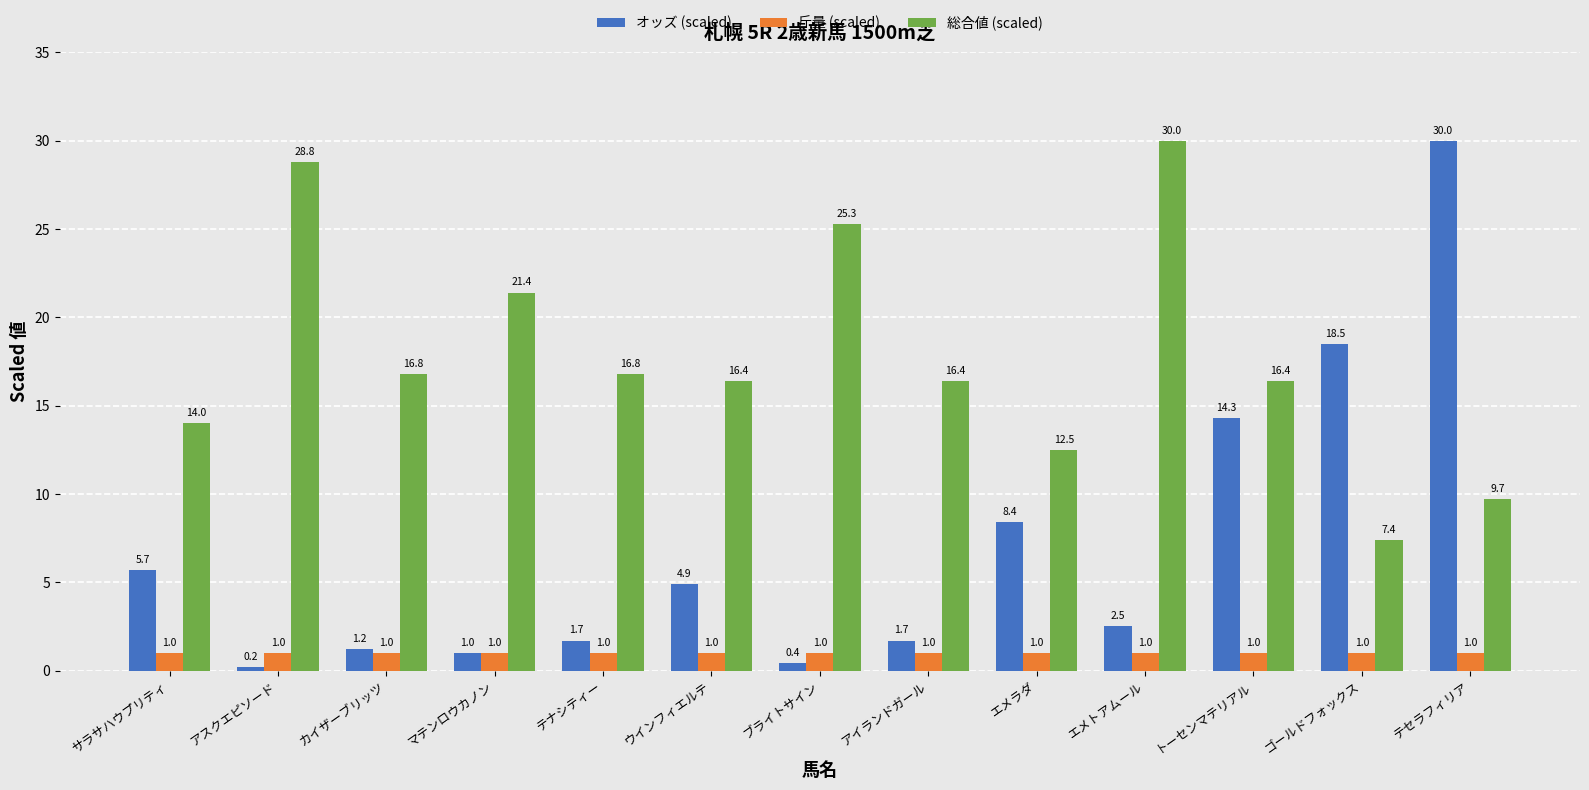

Which series has the largest total across all categories?

総合値 (scaled)